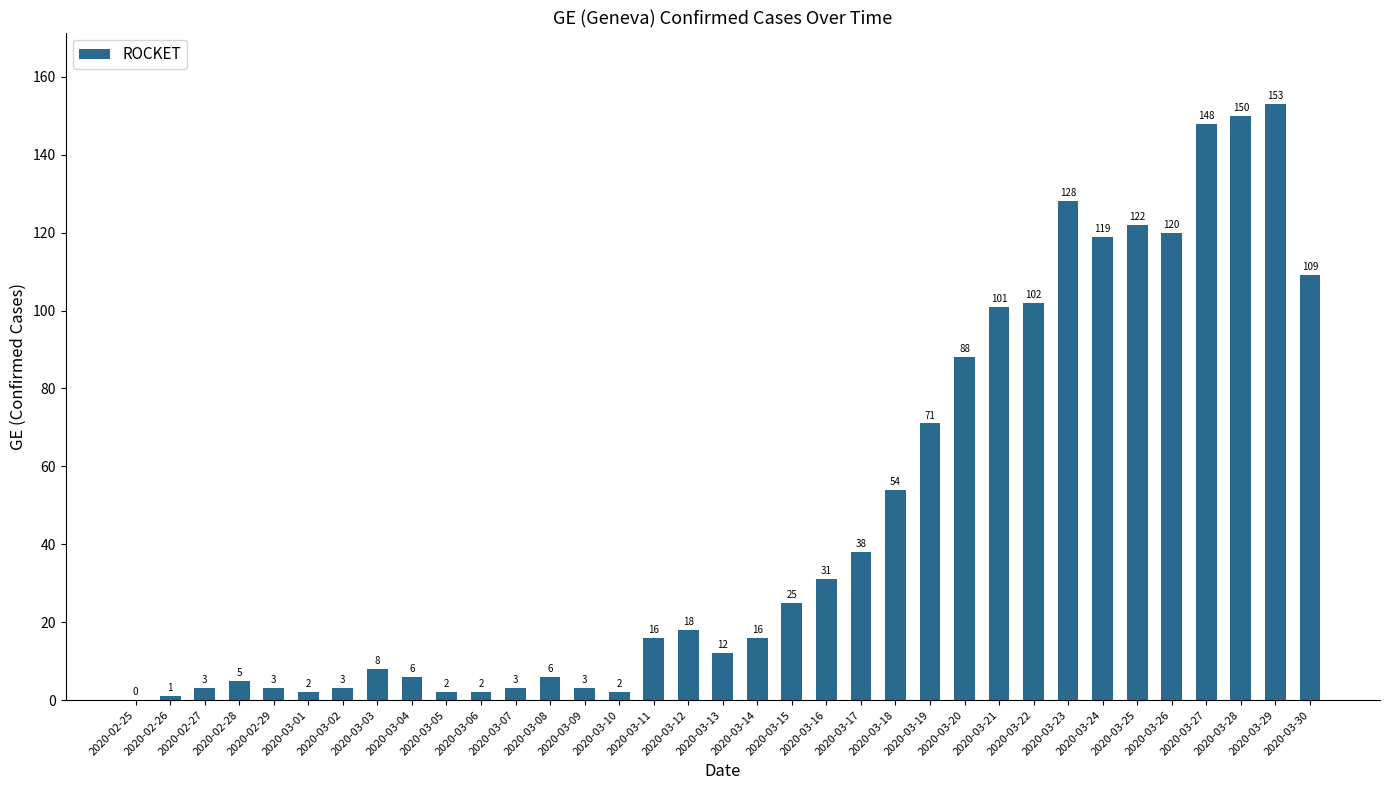

What is the maximum value shown in the chart?

153